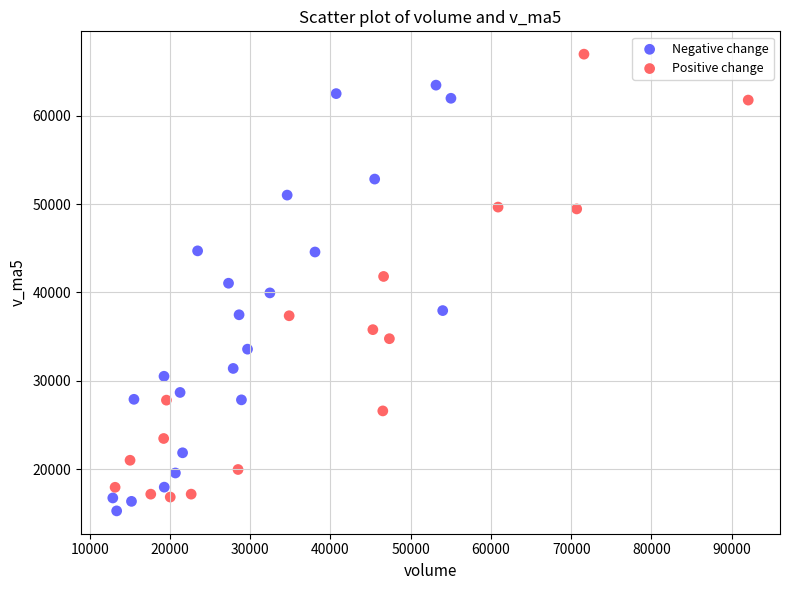

Which series reaches the maximum Y coordinate?

Positive change